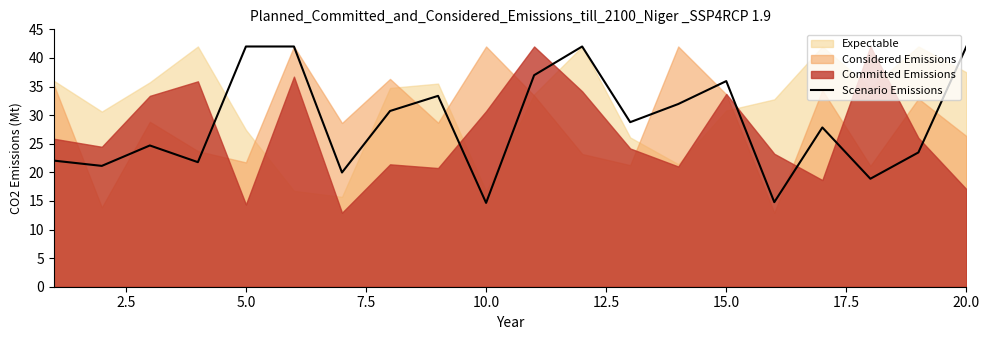

What is the maximum value shown in the chart?

42.0